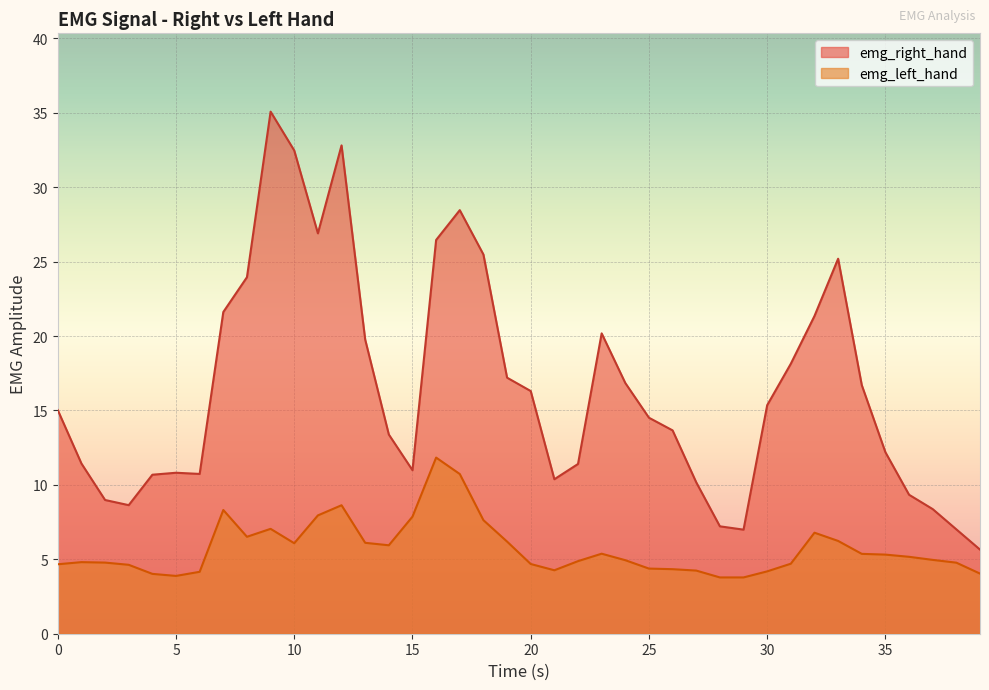

Where is emg_right_hand nearest to the value 20?

23.0